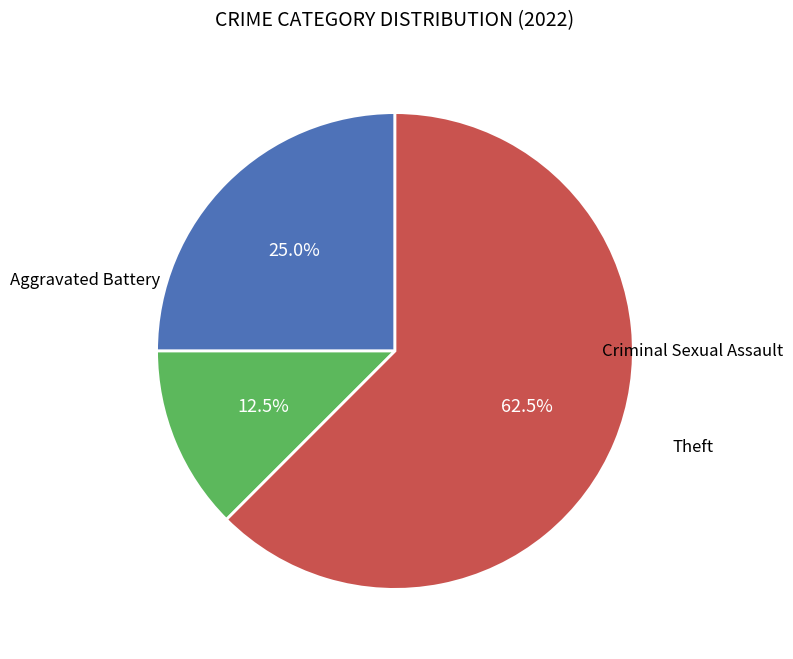

Is there a majority slice in this chart?

Yes